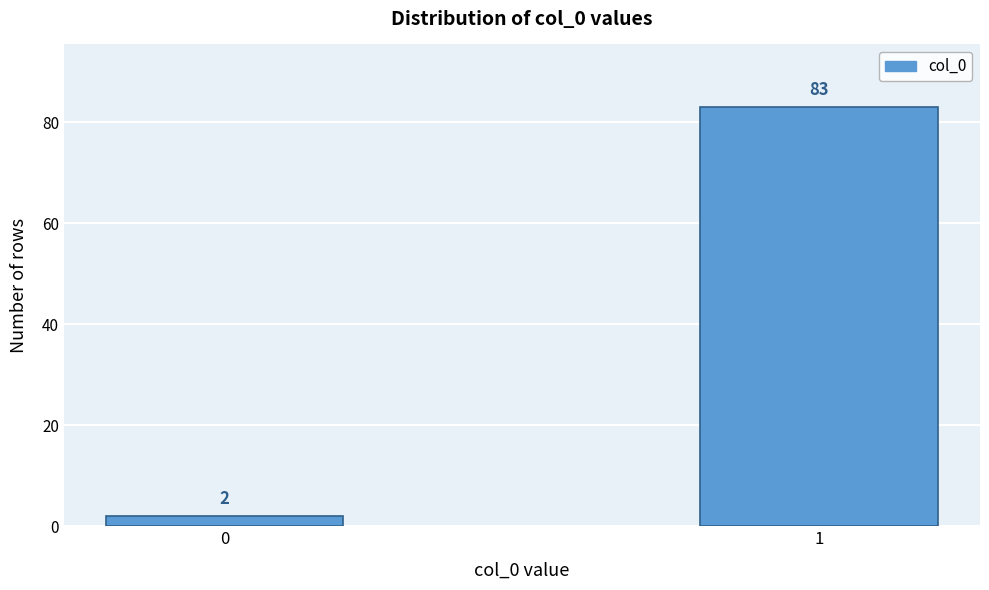

Reading left to right, list all the values displayed in this chart.

0=2	1=83